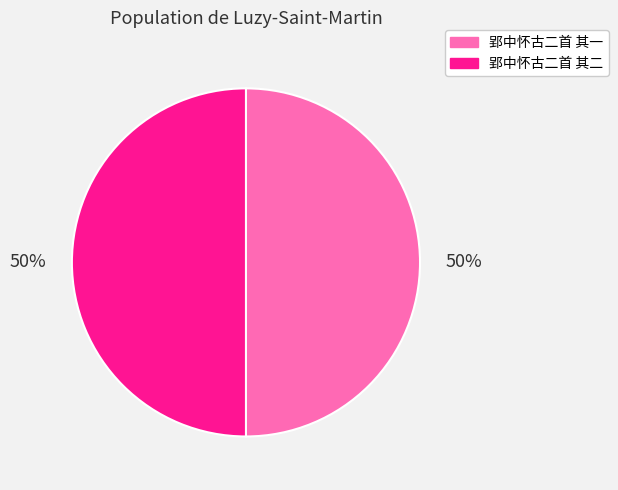

How many segments does this pie chart have?

2